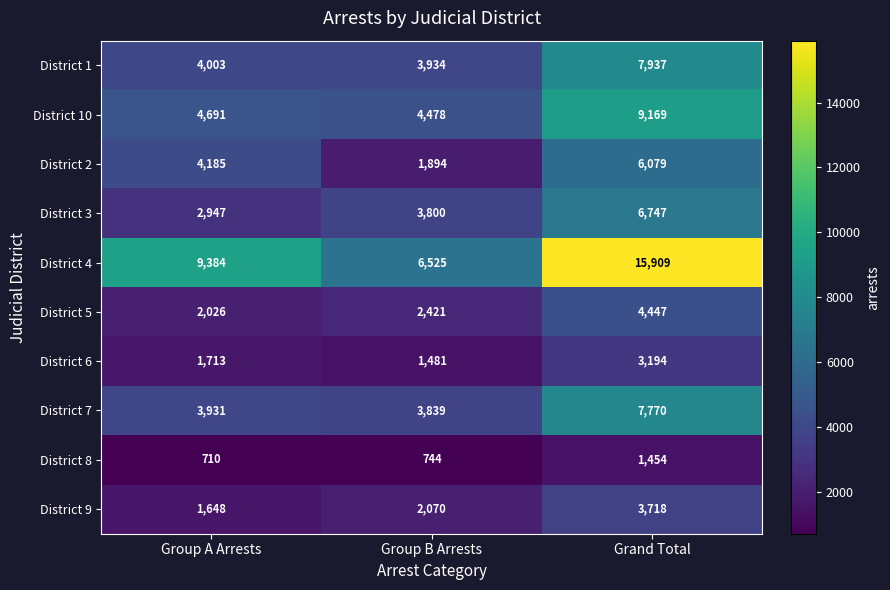

How many distinct data groups are displayed?

10